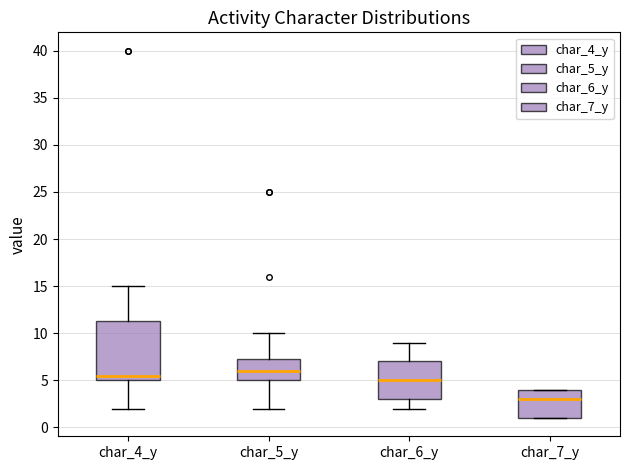

Which box has the lowest median line?

char_7_y